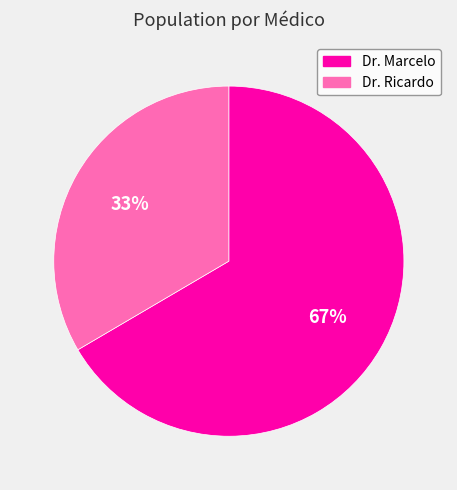

Which has a higher value, Dr. Marcelo or Dr. Ricardo?

Dr. Marcelo